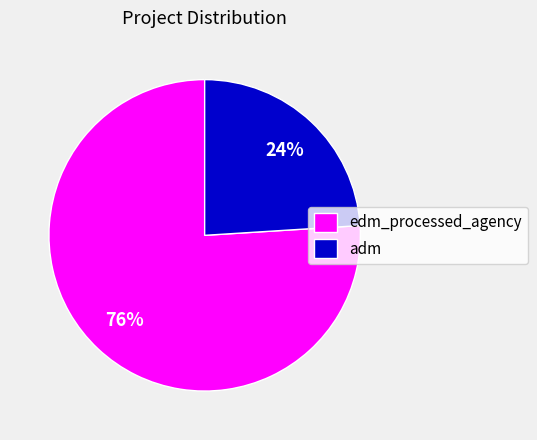

Is it true that edm_processed_agency is 83% of the pie?

False